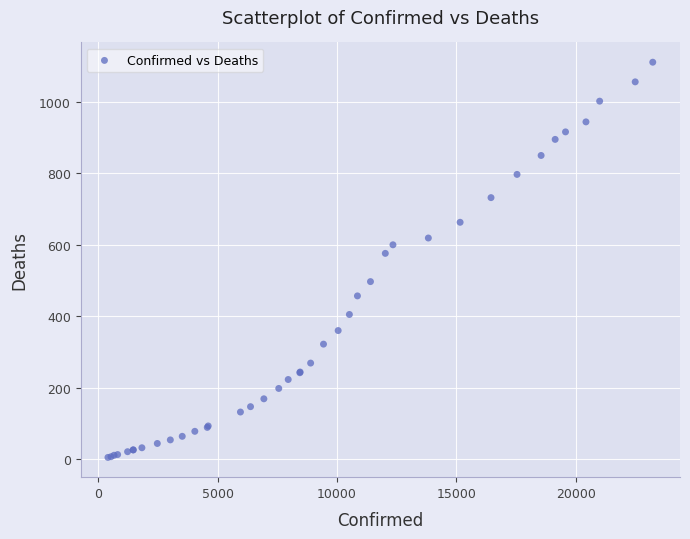

What Y value in the scatter plot is closest to 558?

576